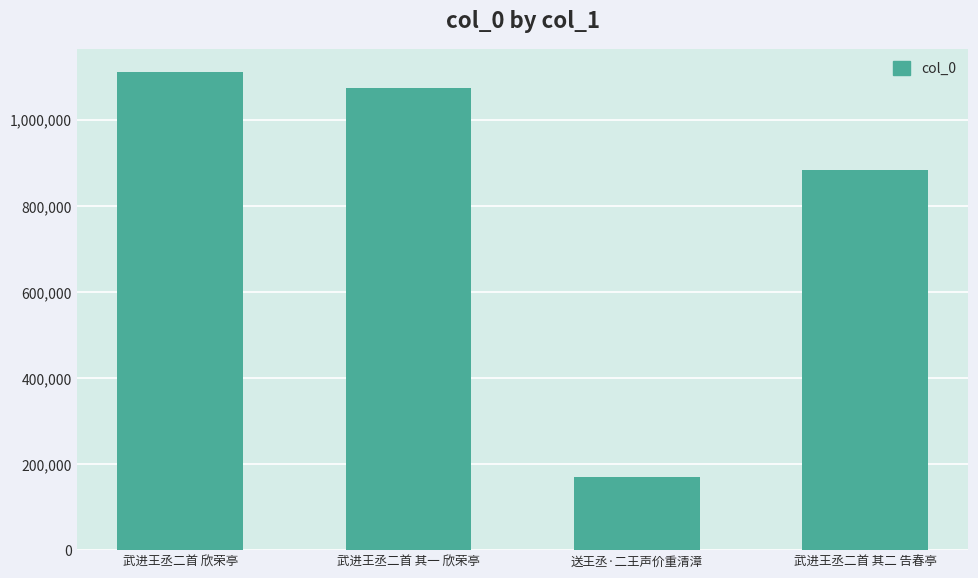

What is the value of the 4th bar from the left?

884604